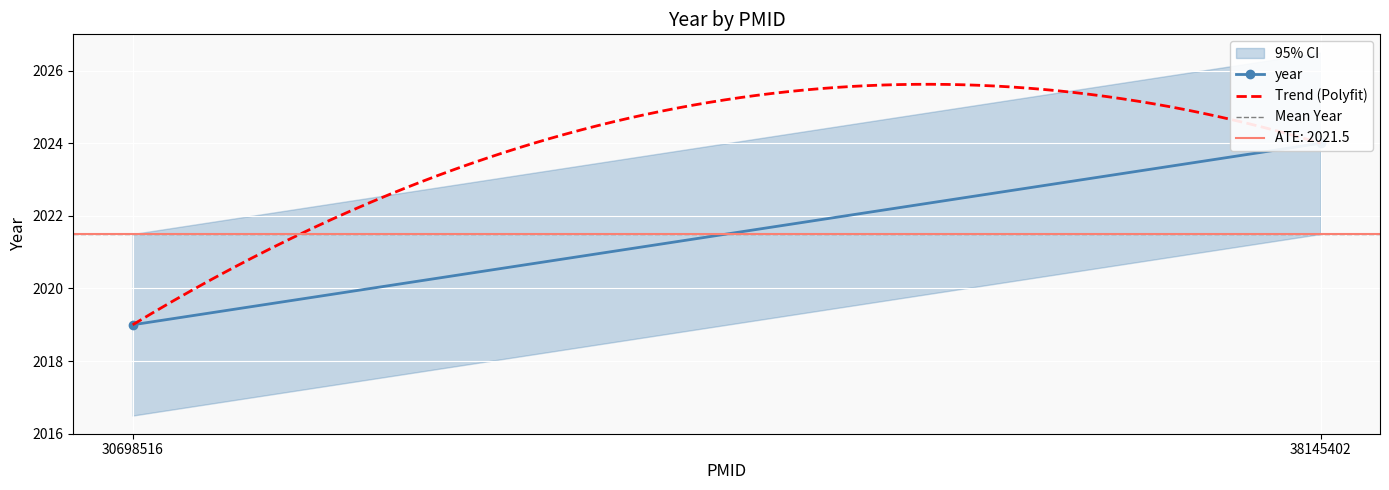

What is the difference between the maximum and minimum values?

5